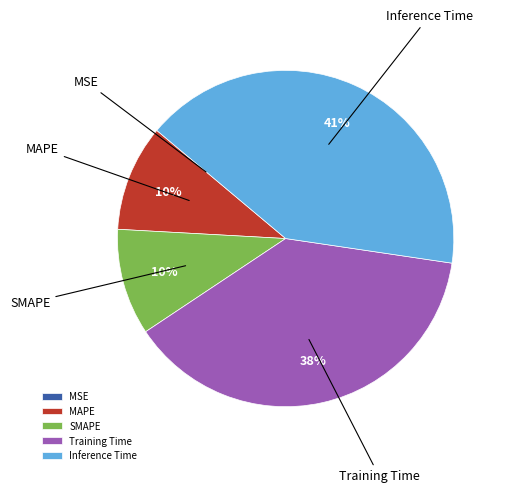

Which has a higher value, SMAPE or Training Time?

Training Time